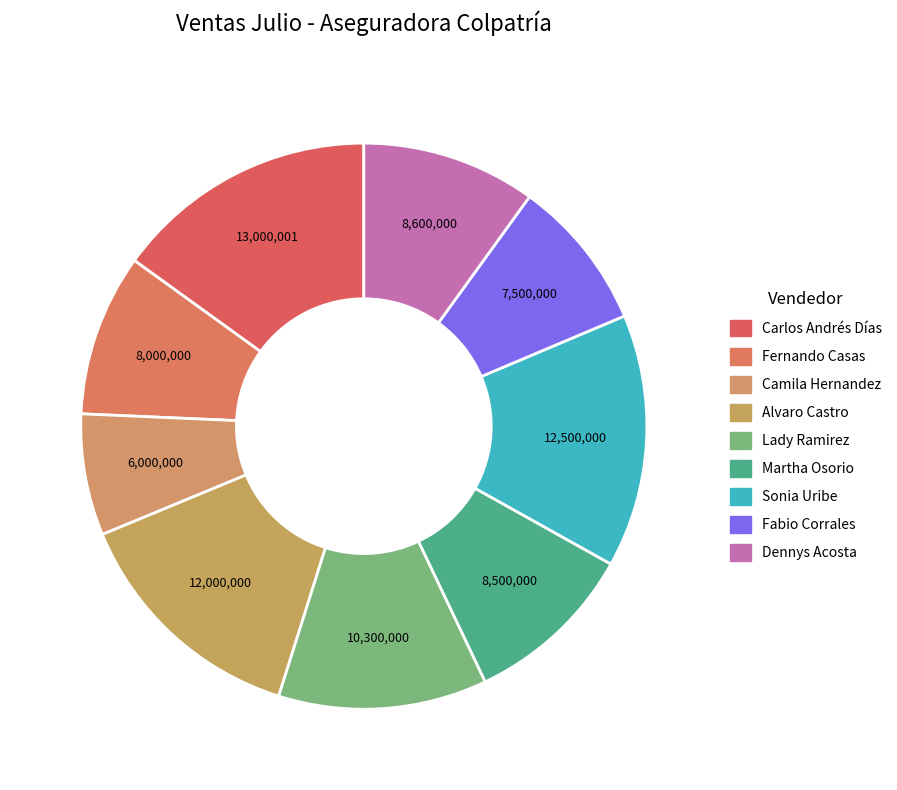

Count the number of slices in the pie.

9